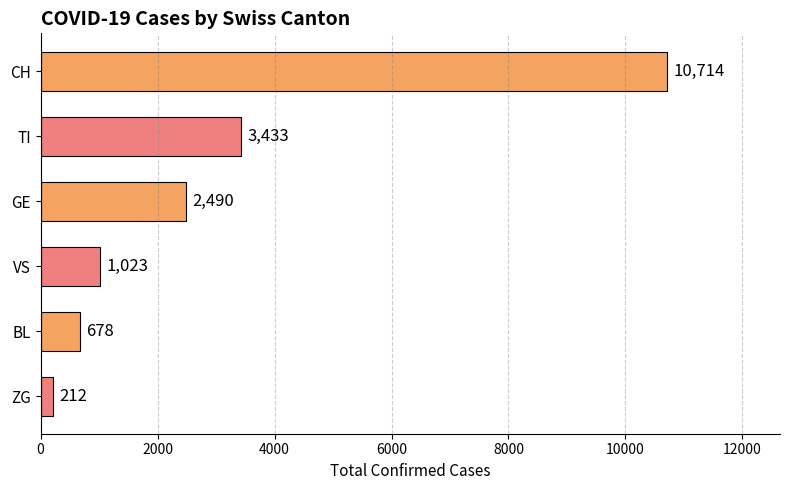

Is it true that the value at CH is 7041?

False